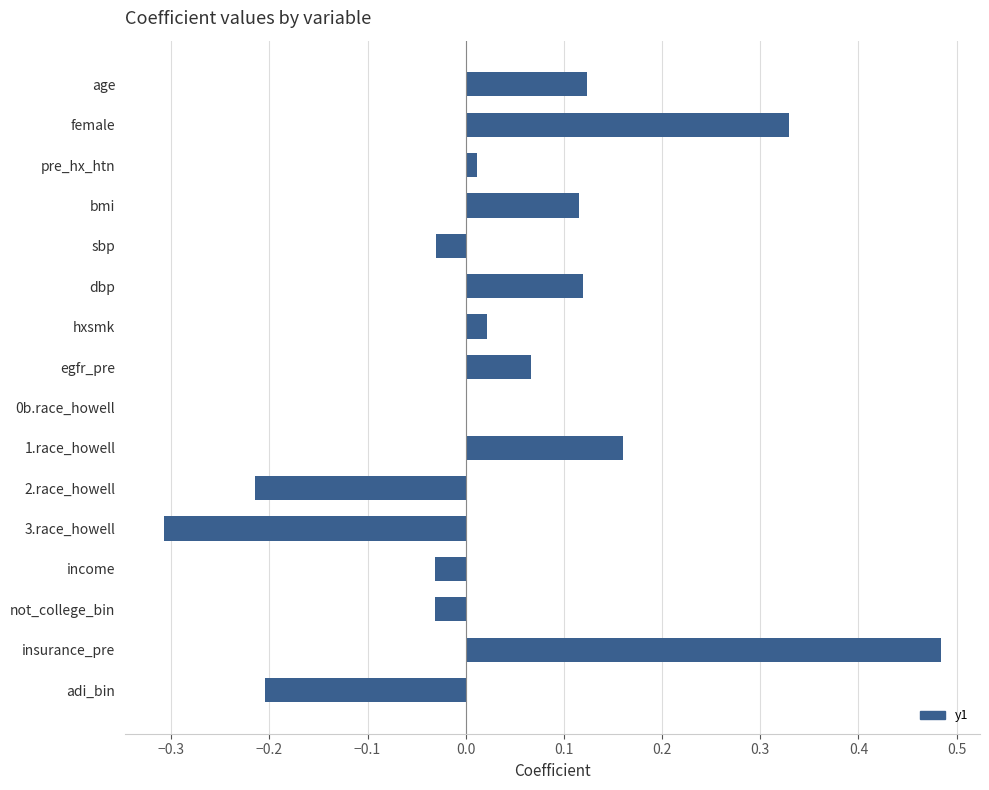

Count the number of categories in the chart.

16